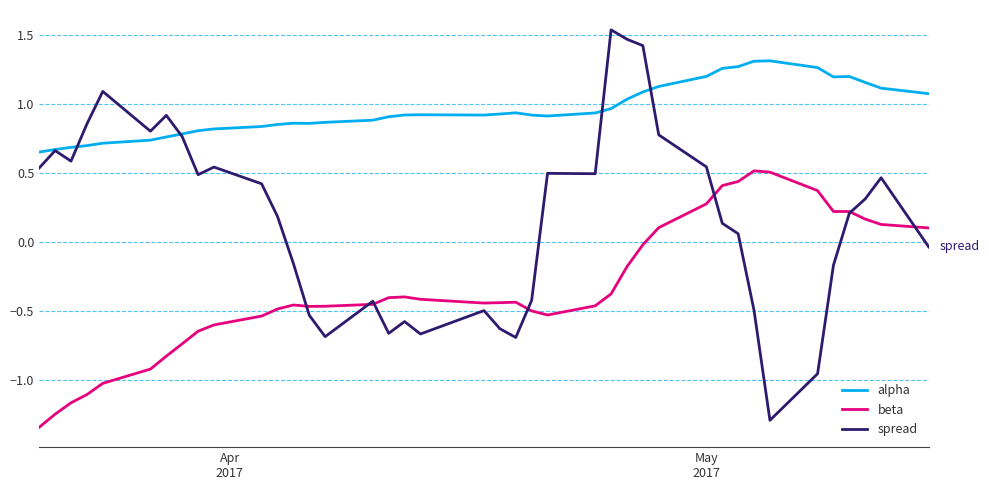

True or false: beta and alpha intersect in this chart.

False